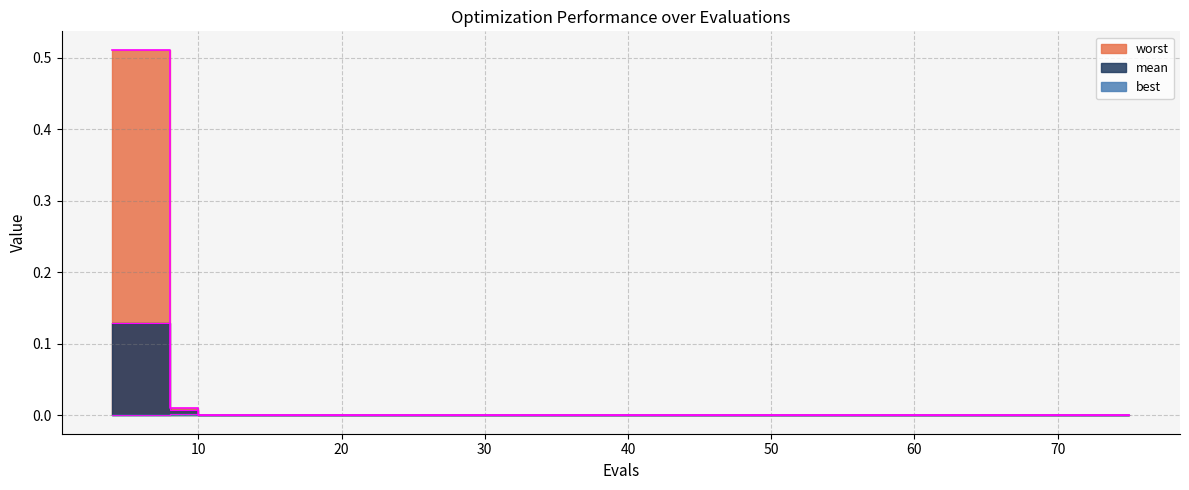

Is the value of best at 10 greater than the value of worst at 75?

Yes